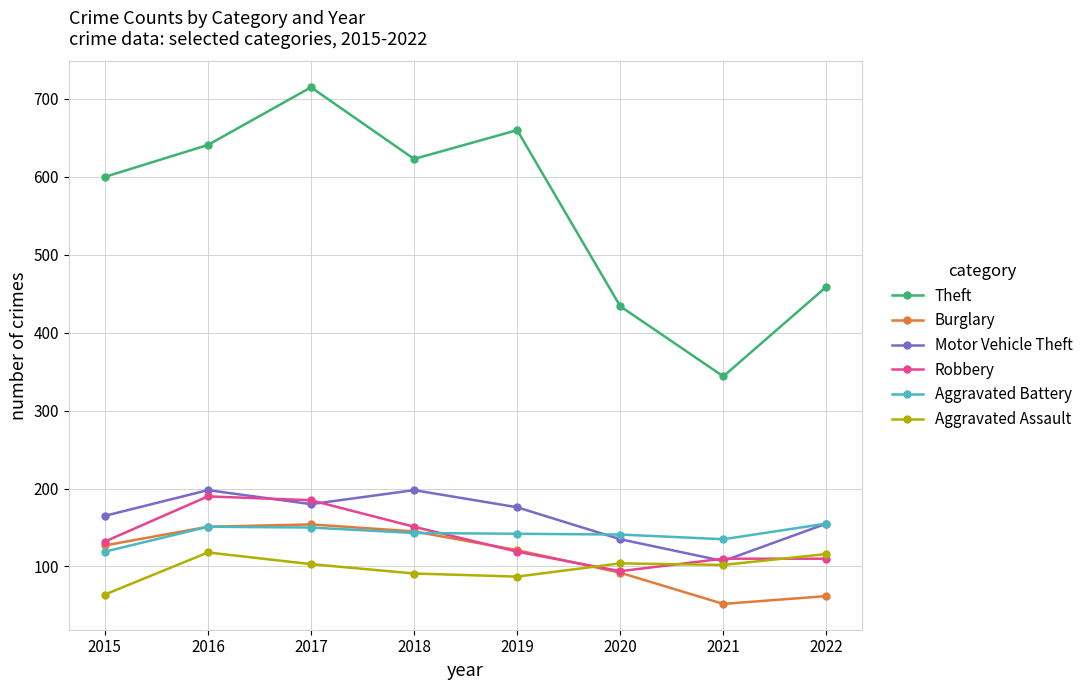

What are all the series names shown in the legend?

Theft, Burglary, Motor Vehicle Theft, Robbery, Aggravated Battery, Aggravated Assault